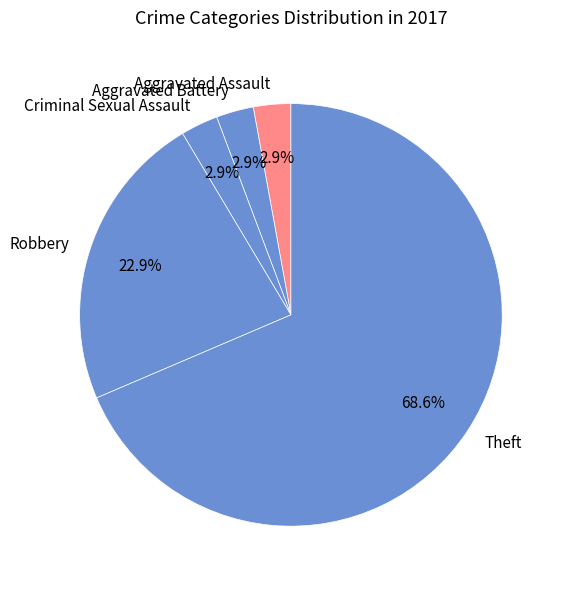

What is the largest slice in the pie chart?

Theft